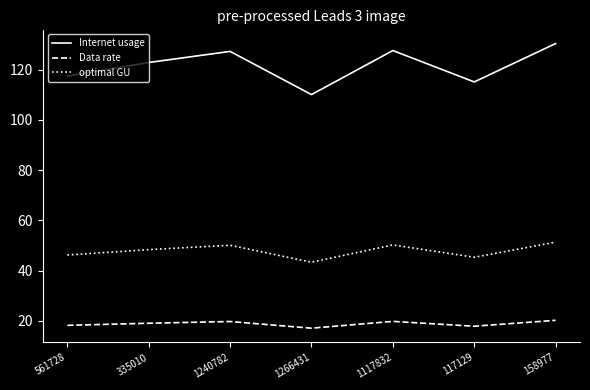

True or false: optimal GU and Data rate cross at least once.

False